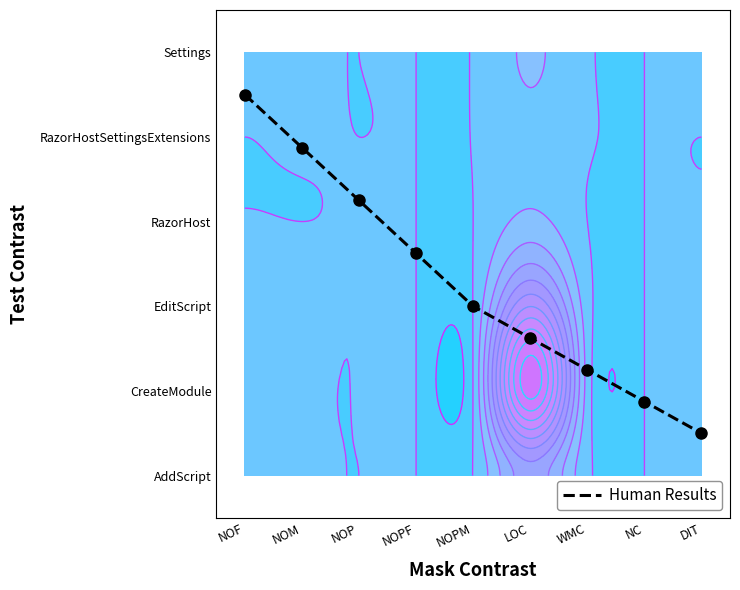

Rank the categories by value from highest to lowest.

NOF, NOM, NOP, NOPF, NOPM, LOC, WMC, NC, DIT